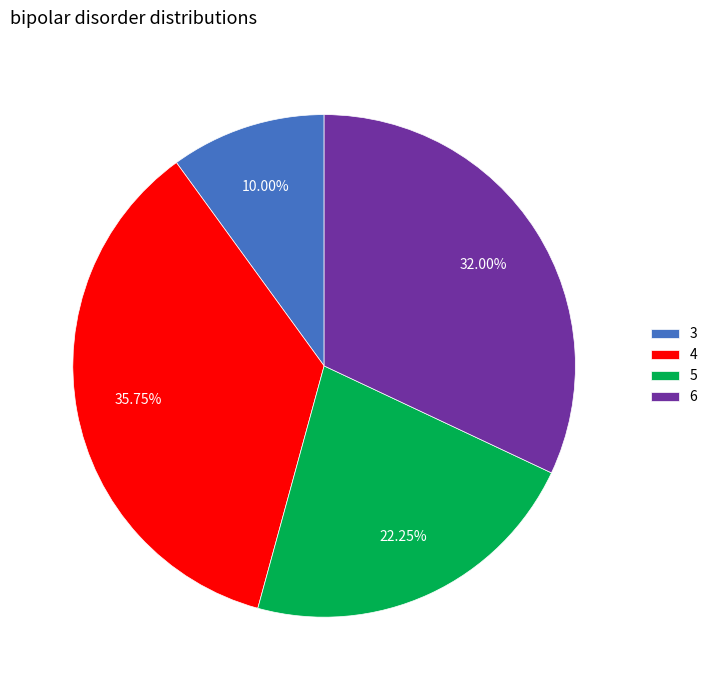

Is there a majority slice in this chart?

No